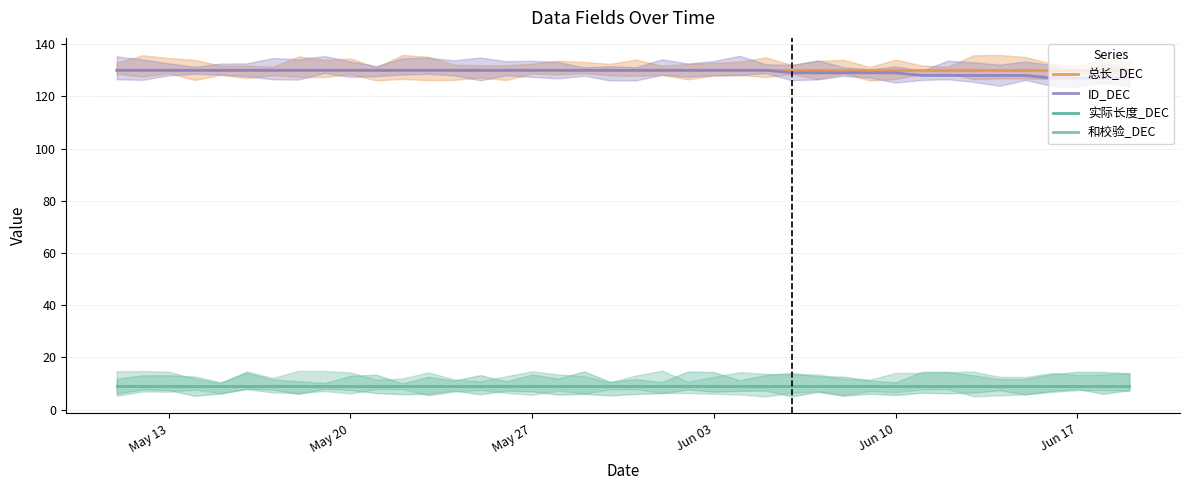

What is the maximum value for 实际长度_DEC?

9